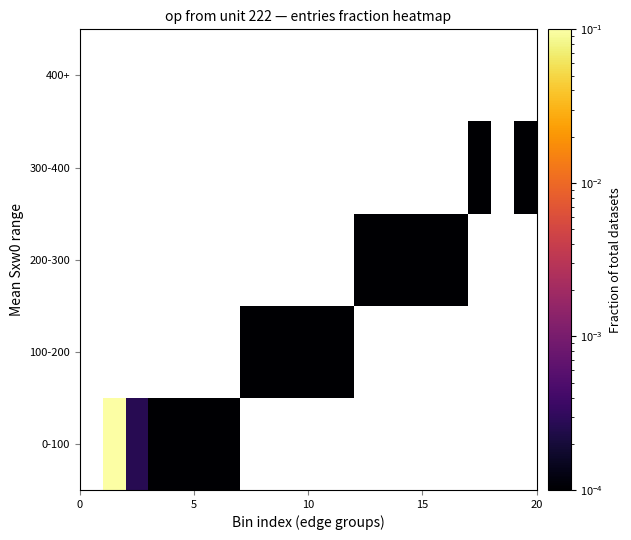

List the series in order of their peak value, highest first.

0-100, 100-200, 200-300, 300-400, 400+